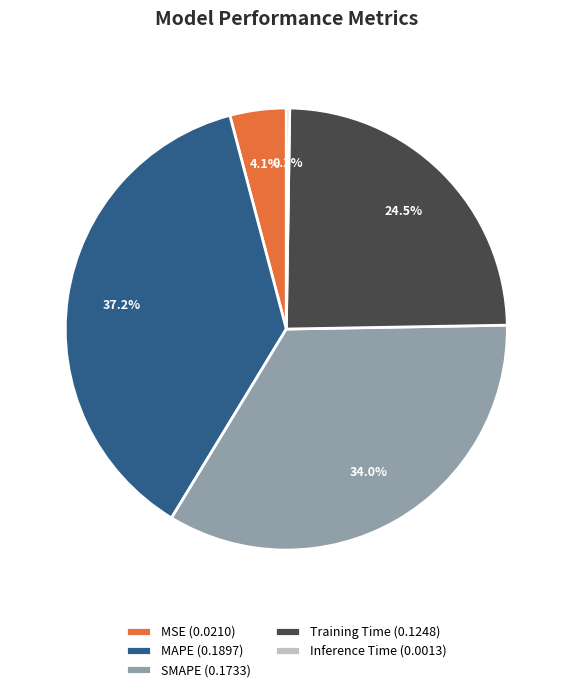

Is the sum of MAPE (0.1897) and SMAPE (0.1733) greater than half?

Yes